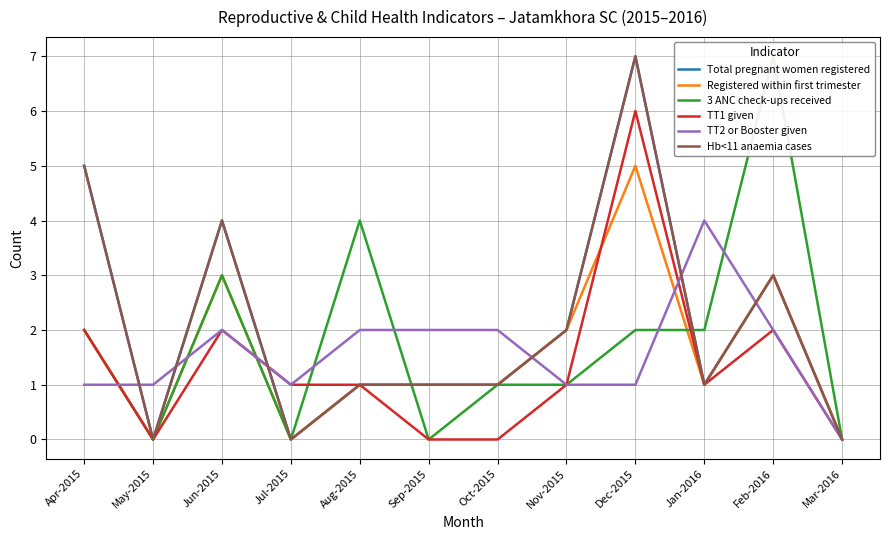

What position from the left is Jul-2015?

4